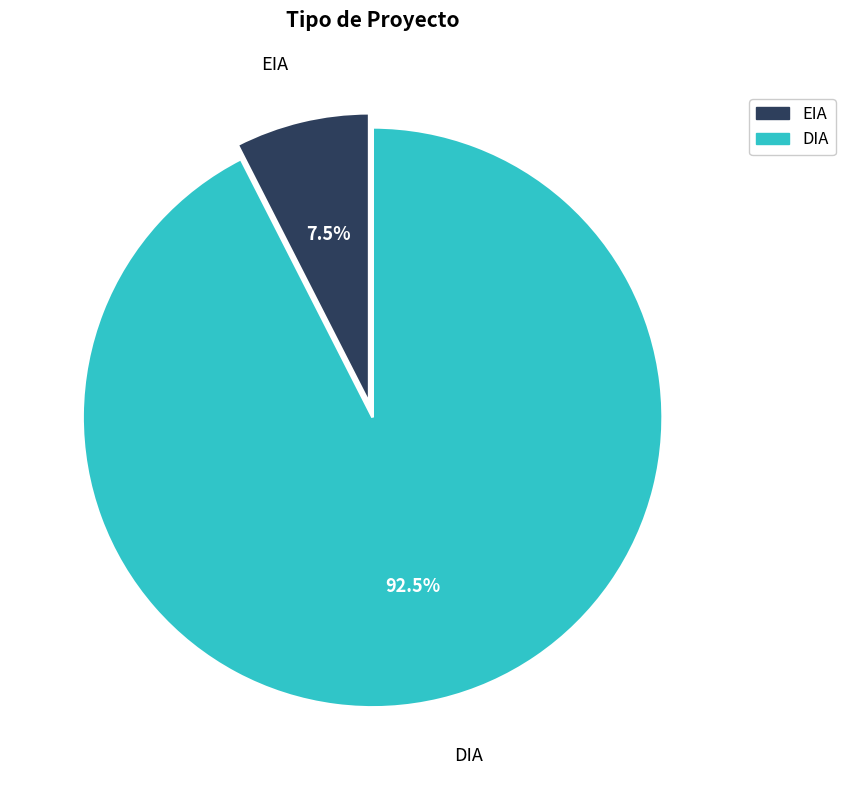

Is it true that DIA is 99% of the pie?

False